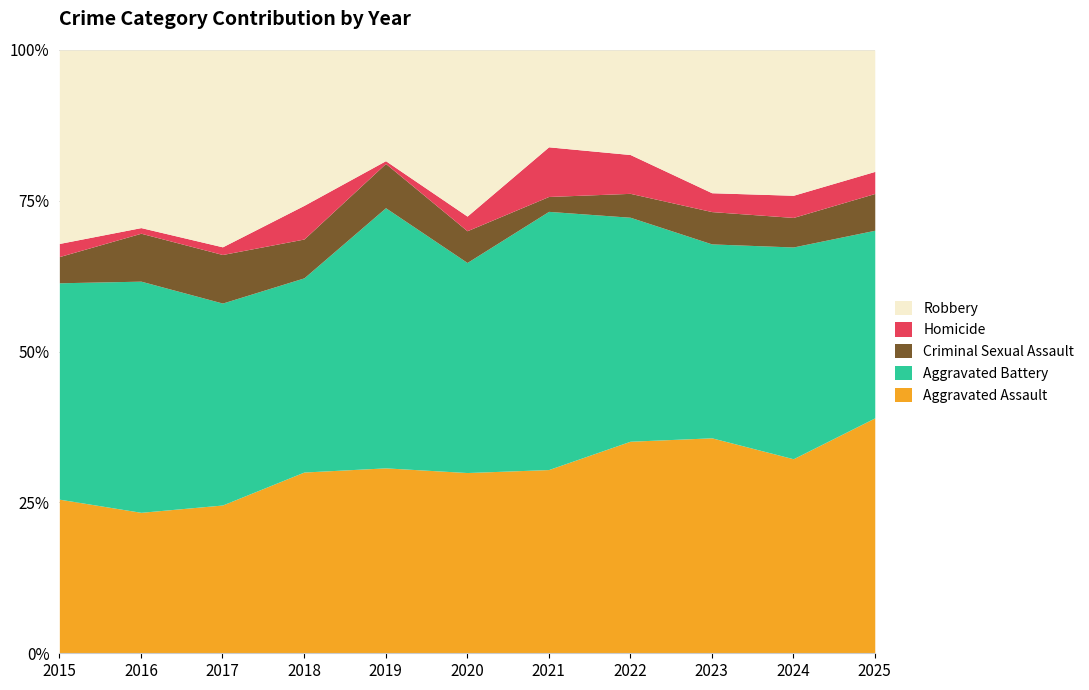

What is the maximum value for Aggravated Assault?

39.0